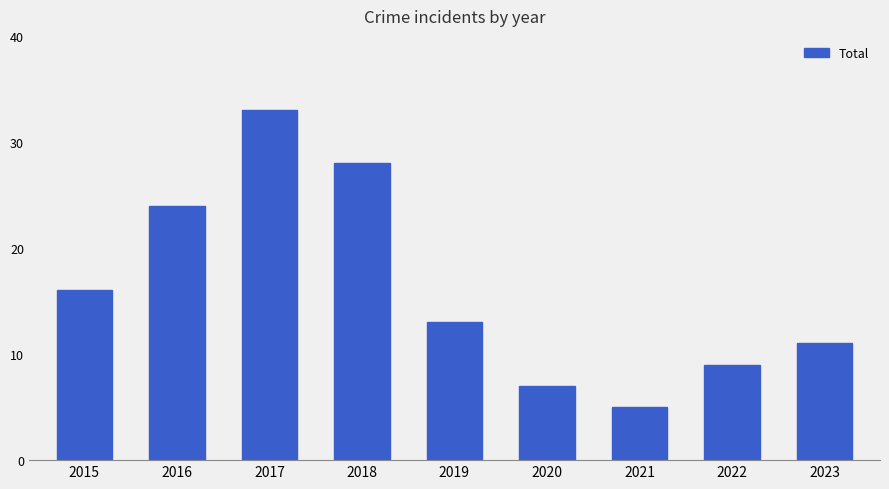

The value at 2023 is 11. True or false?

True